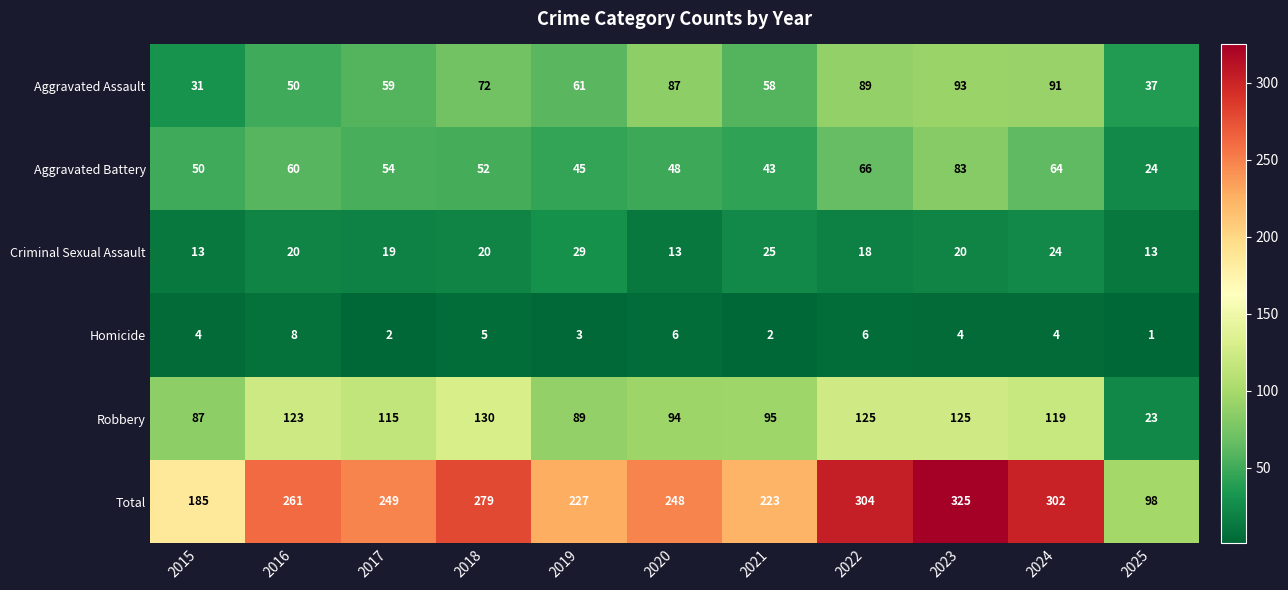

Which series has the largest range (max minus min)?

Total